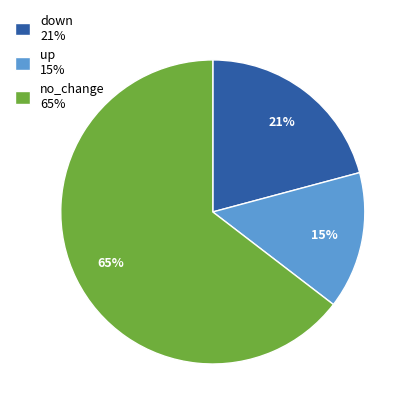

Is it true that up 15% is 25% of the pie?

False